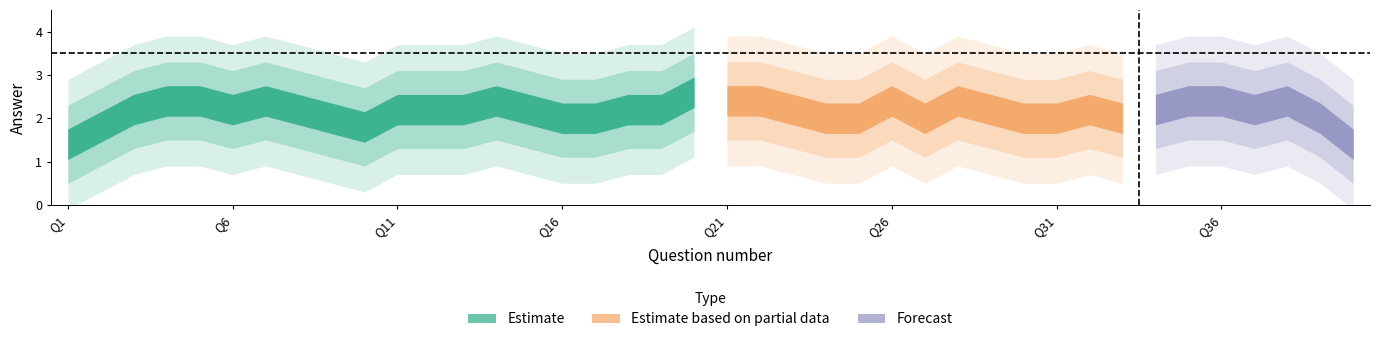

The chart shows a value of 2 at 40. True or false?

False